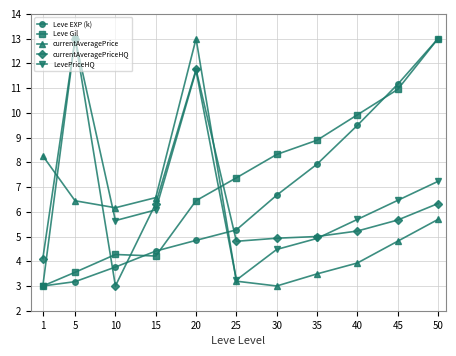

True or false: currentAveragePrice has more than 1 points higher than both neighbors.

False